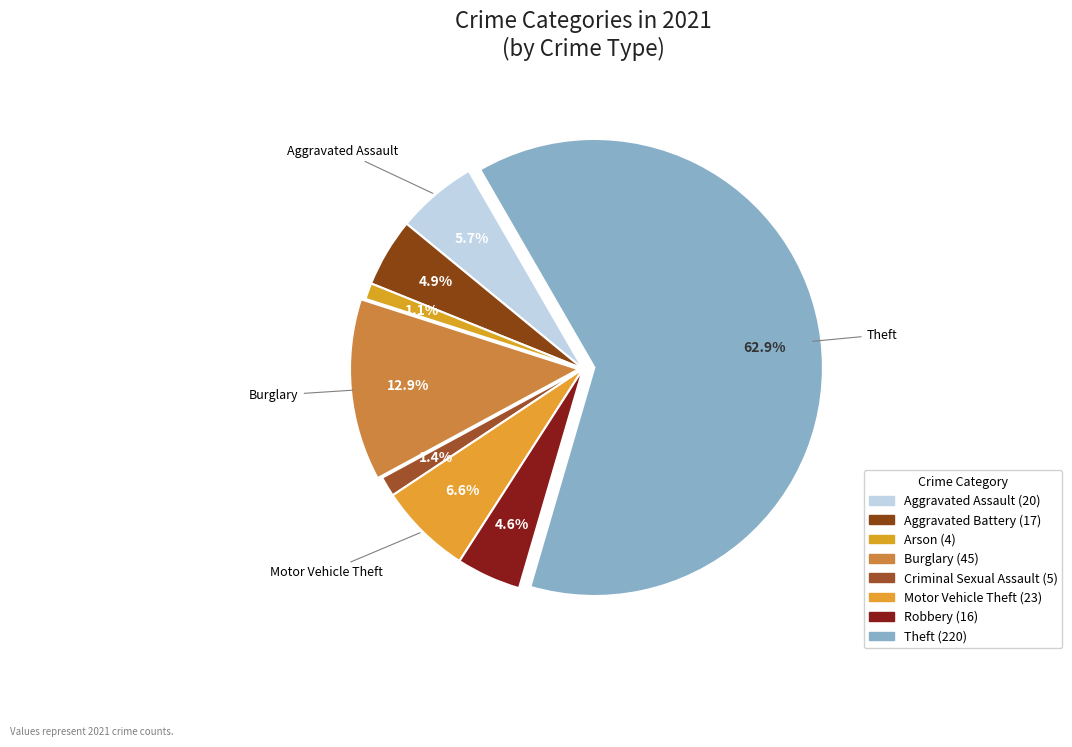

Count the number of slices in the pie.

8